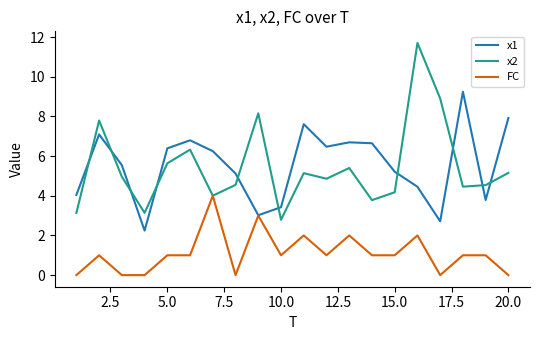

List the series in order of their peak value, highest first.

x2, x1, FC